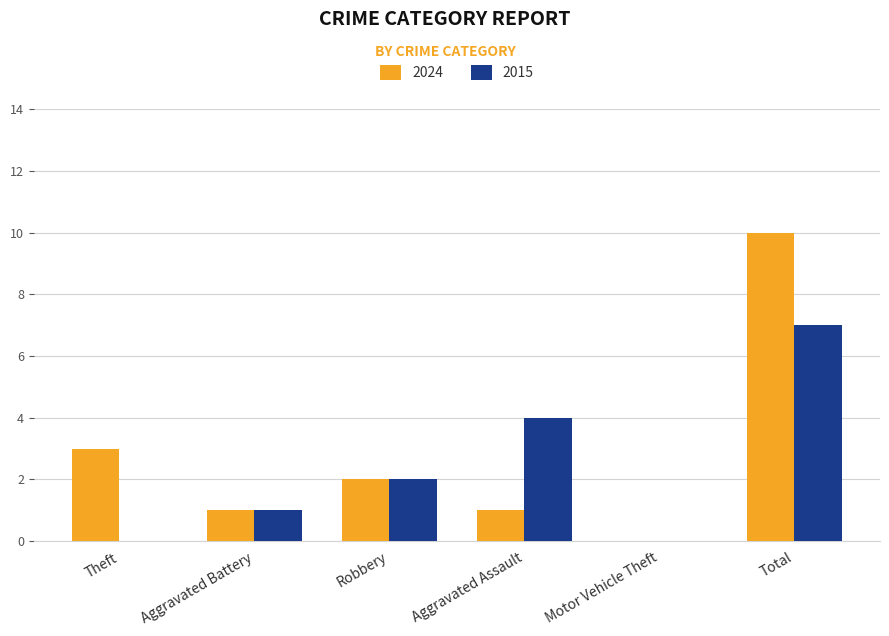

What is the total value across all series at Aggravated Battery?

2